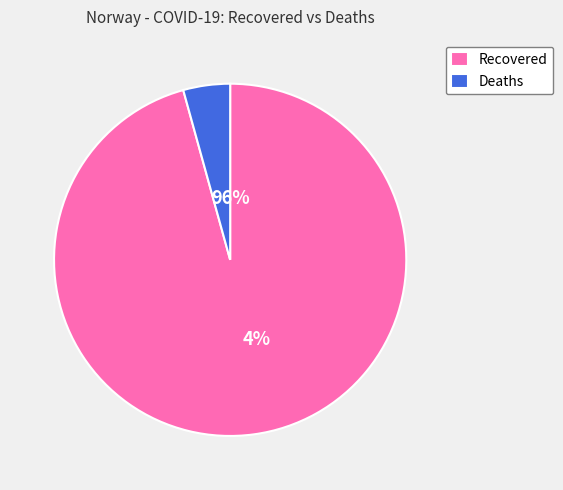

Is it true that Deaths is 4% of the pie?

True